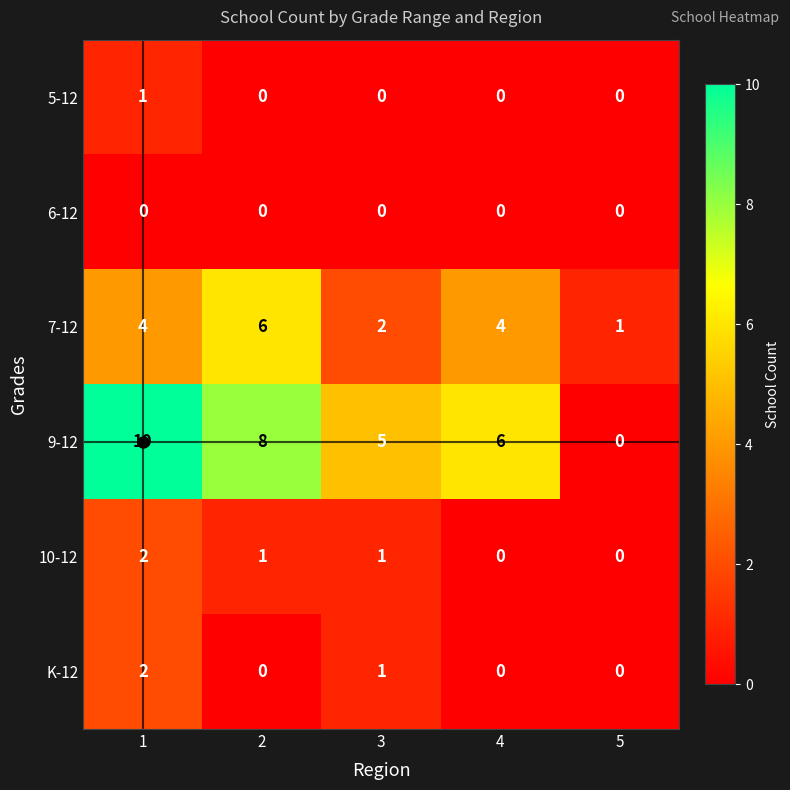

Is the value of 9-12 at 5 greater than the value of 10-12 at 2?

No